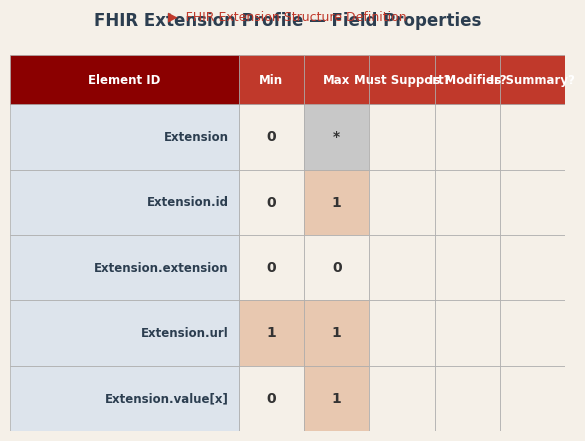

The Extension.extension series shows 0 at Extension. True or false?

True